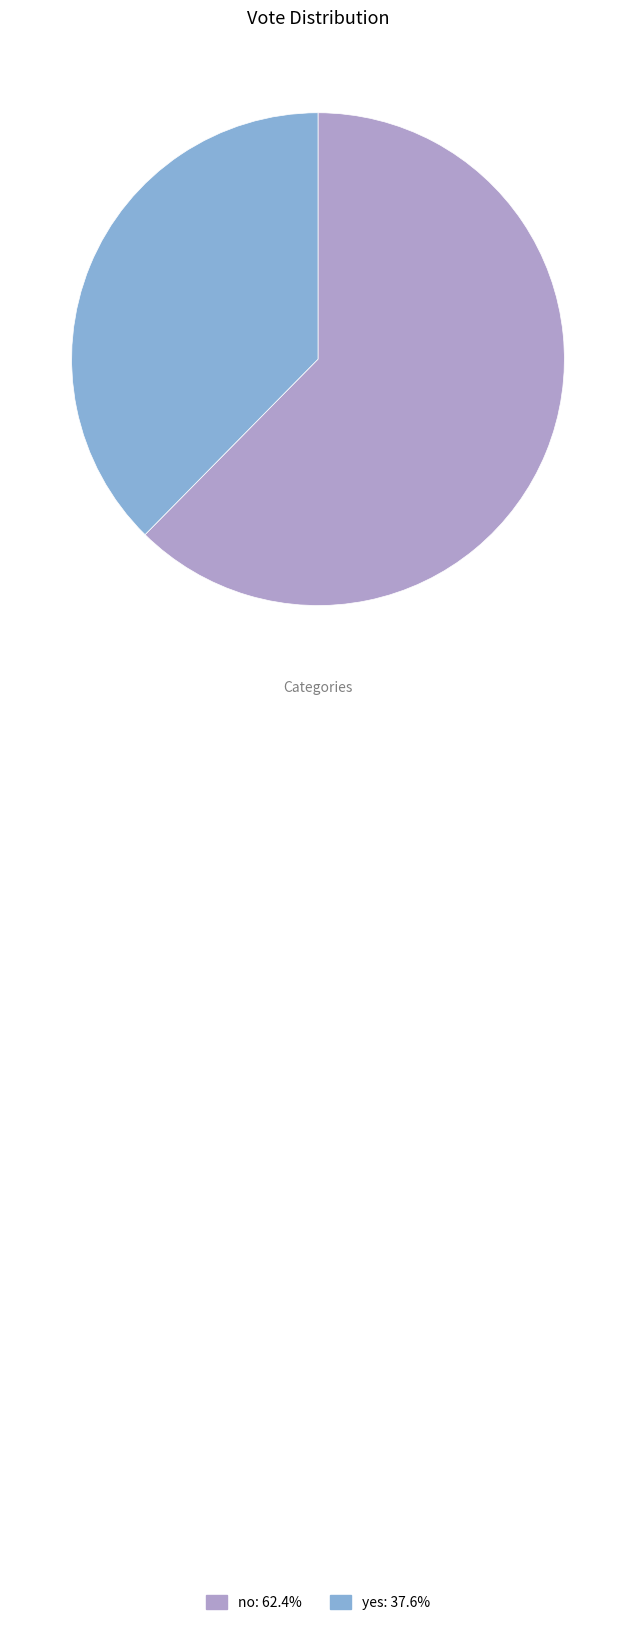

Do no: 62.4% and yes: 37.6% together represent more than half of the pie?

Yes